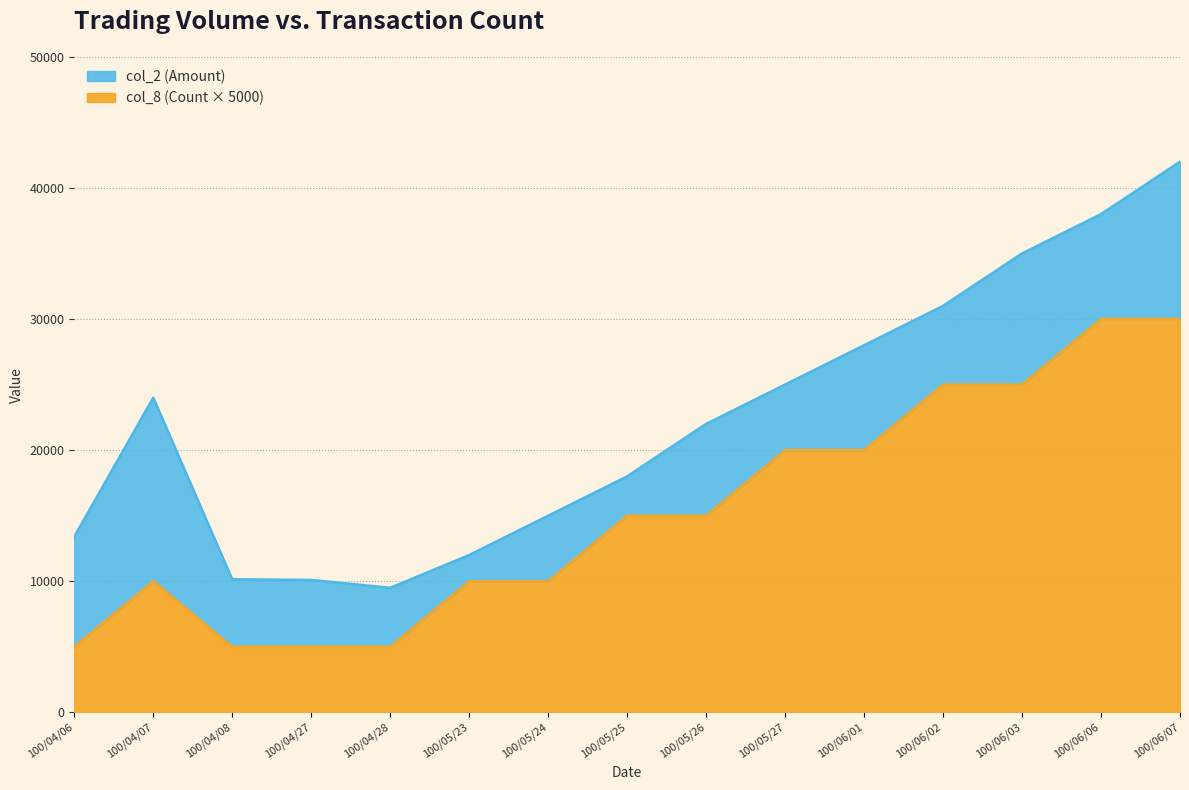

What is the approximate value of col_8 (Count) at 100/05/23, to the nearest 10?

10000